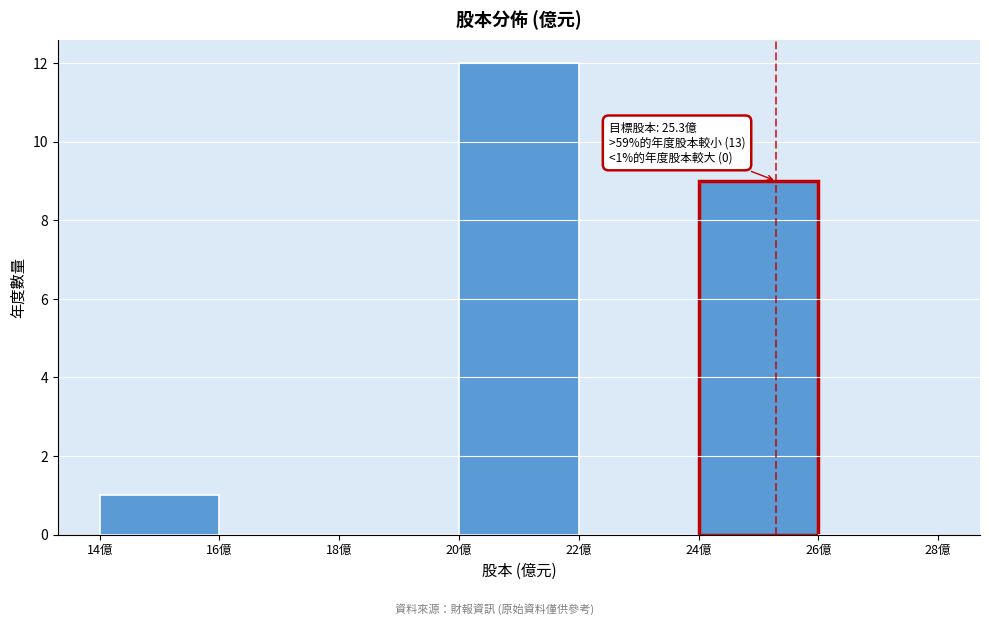

Over which range of the x-axis is the bar tallest?

20 to 22